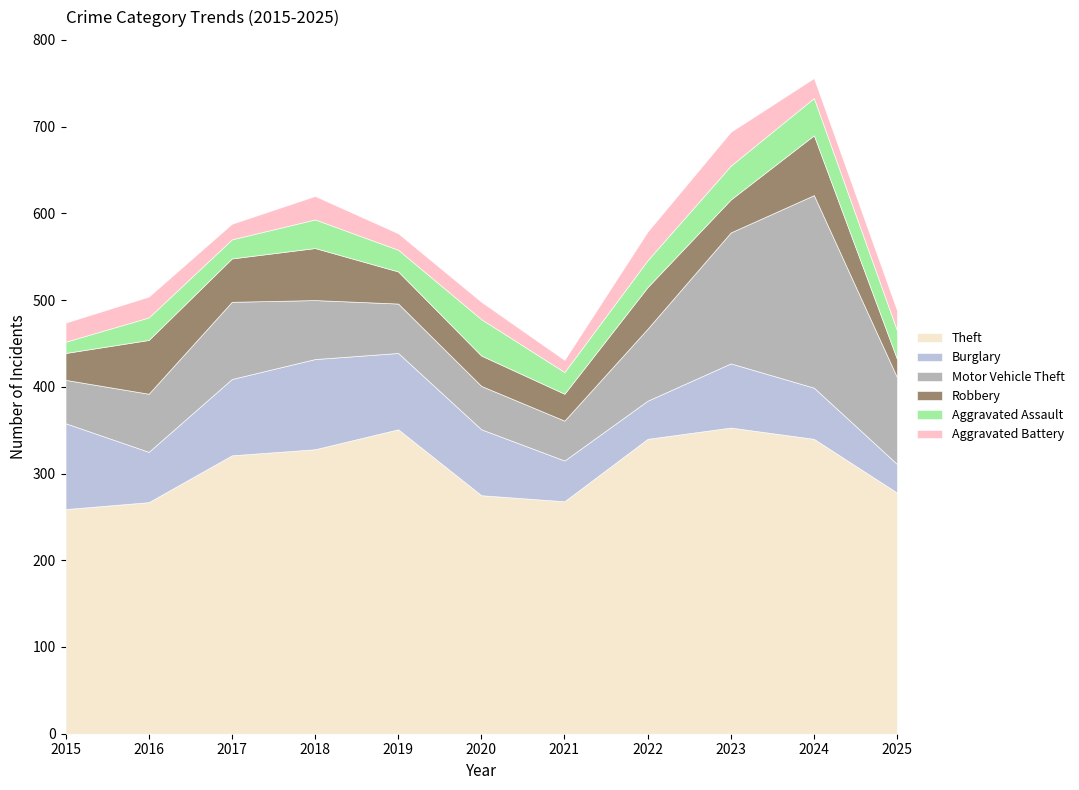

Between 2016 and 2023, which is larger?

2023